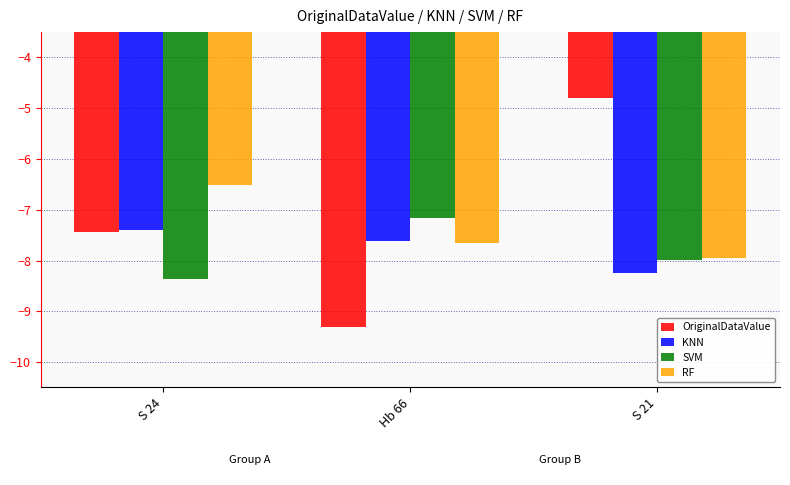

What are all the series names shown in the legend?

OriginalDataValue, KNN, SVM, RF